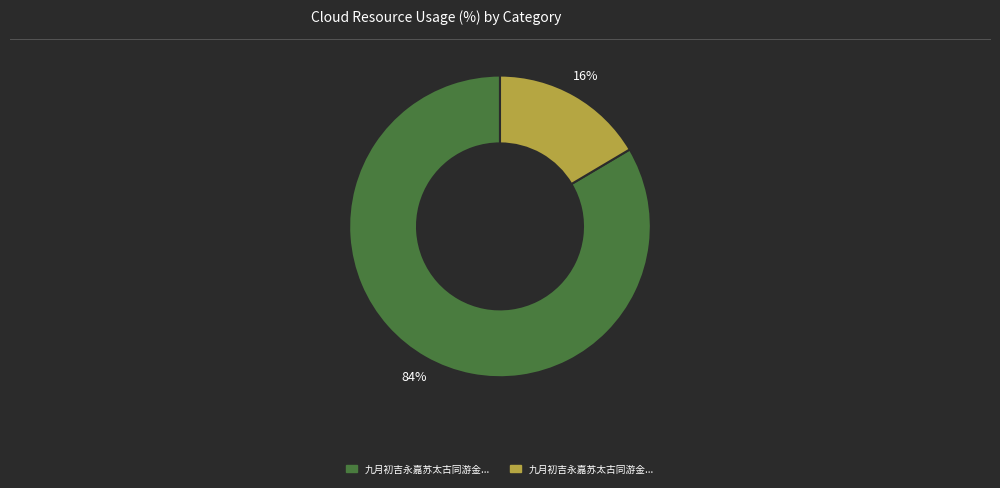

Is there any slice that represents more than half of the pie?

Yes